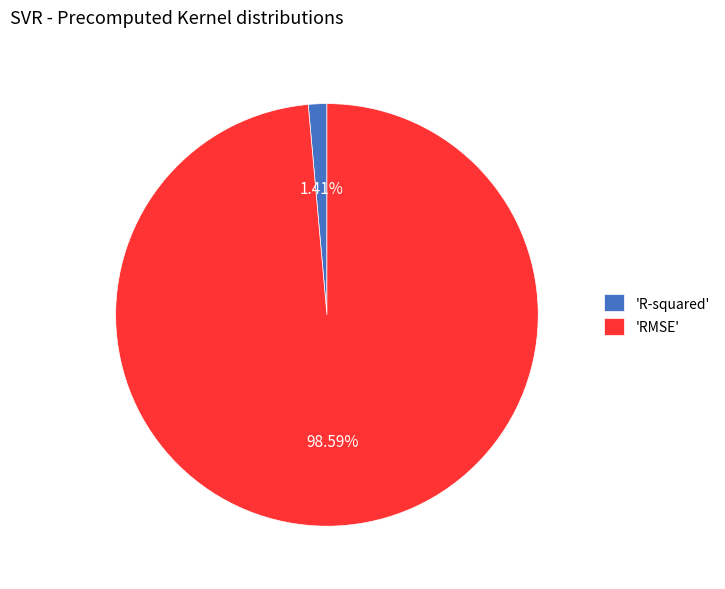

Between 'RMSE' and 'R-squared', which is larger?

'RMSE'